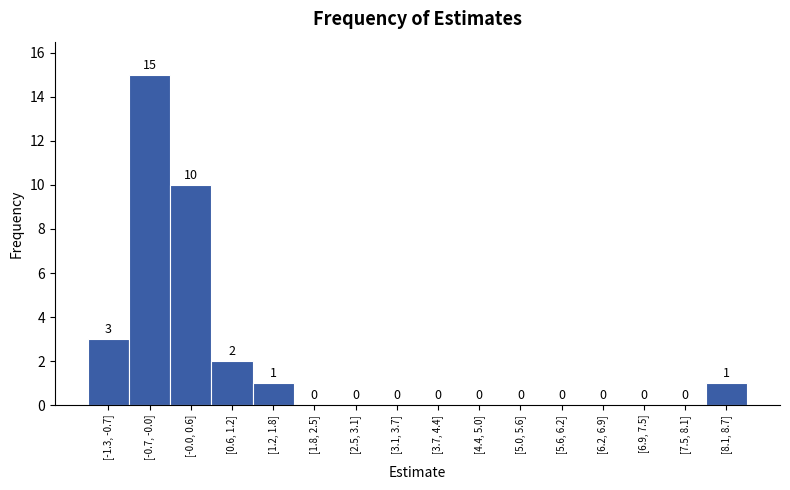

Reading left to right, extract all data points from this chart.

[-1.3, -0.7]=3	[-0.7, -0.0]=15	[-0.0, 0.6]=10	[0.6, 1.2]=2	[1.2, 1.8]=1	[1.8, 2.5]=0	[2.5, 3.1]=0	[3.1, 3.7]=0	[3.7, 4.4]=0	[4.4, 5.0]=0	[5.0, 5.6]=0	[5.6, 6.2]=0	[6.2, 6.9]=0	[6.9, 7.5]=0	[7.5, 8.1]=0	[8.1, 8.7]=1